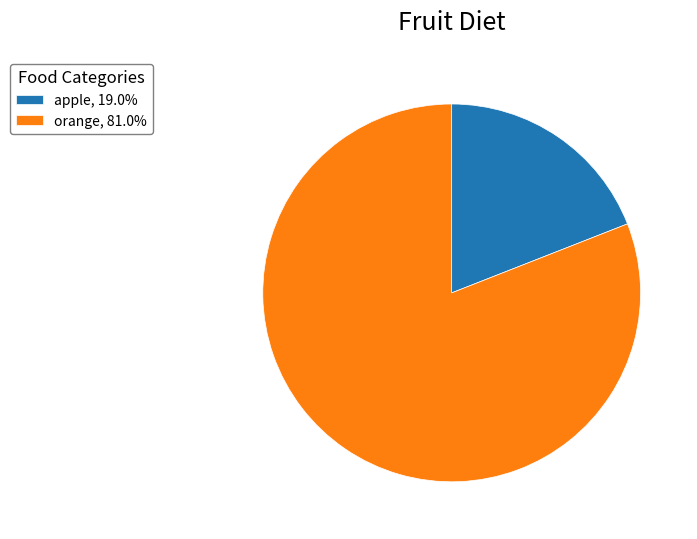

How many slices are in this pie chart?

2